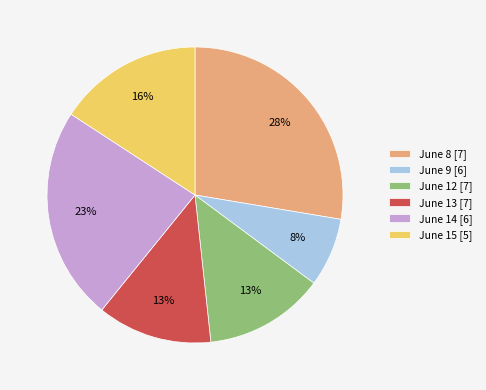

To the nearest percent, what is the difference between the largest and smallest slice percentages?

20%